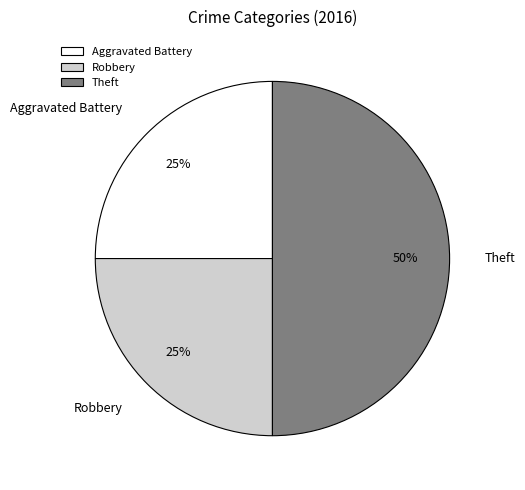

What is the ratio of the value at Aggravated Battery to the value at Theft?

0.5